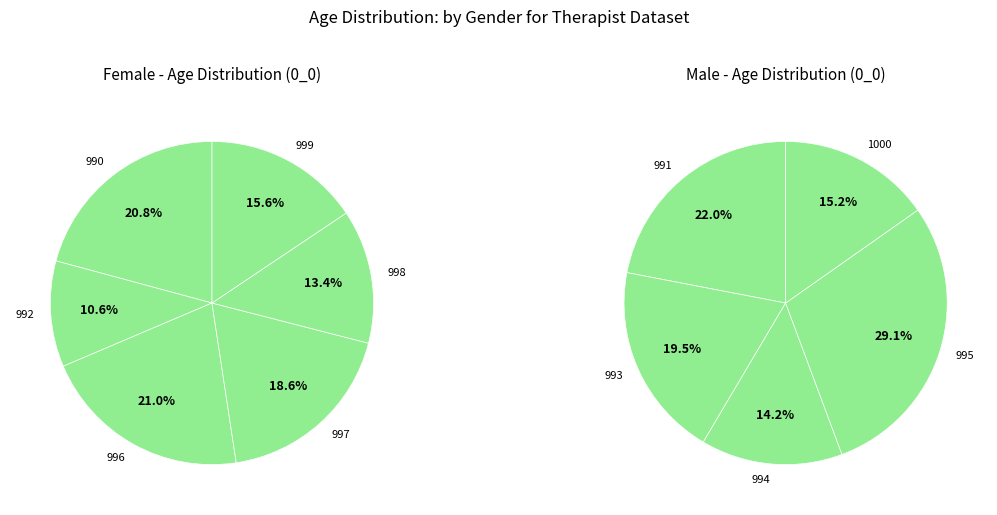

Does any single category account for the majority?

No